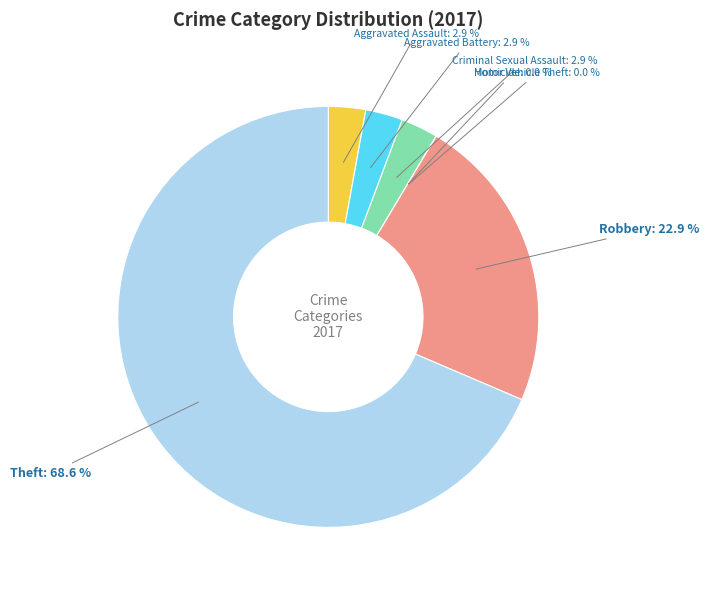

Between Theft and Motor Vehicle Theft, which is larger?

Theft